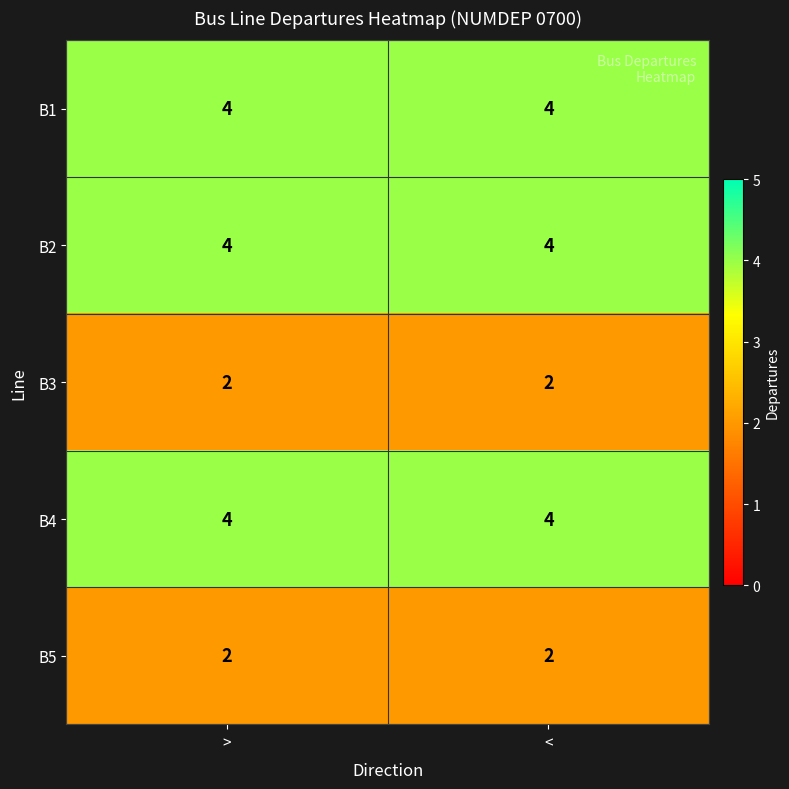

True or false: B2 has a value of 1 at <.

False